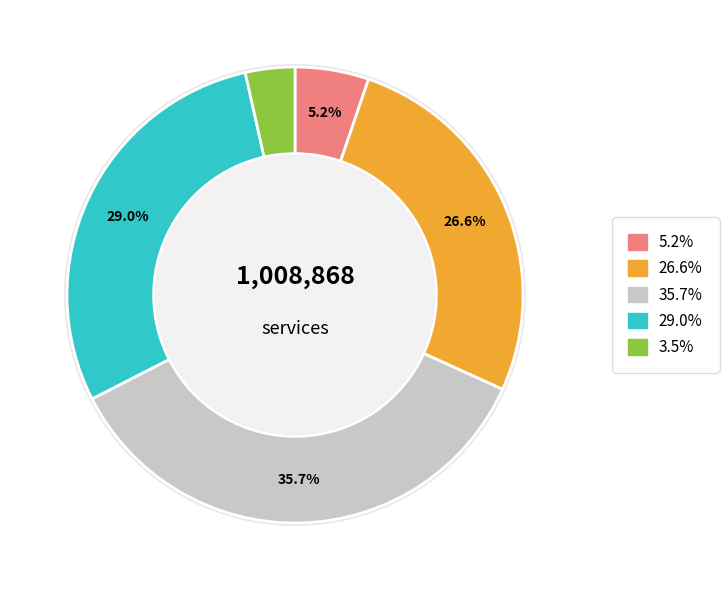

How many slices are in this pie chart?

5